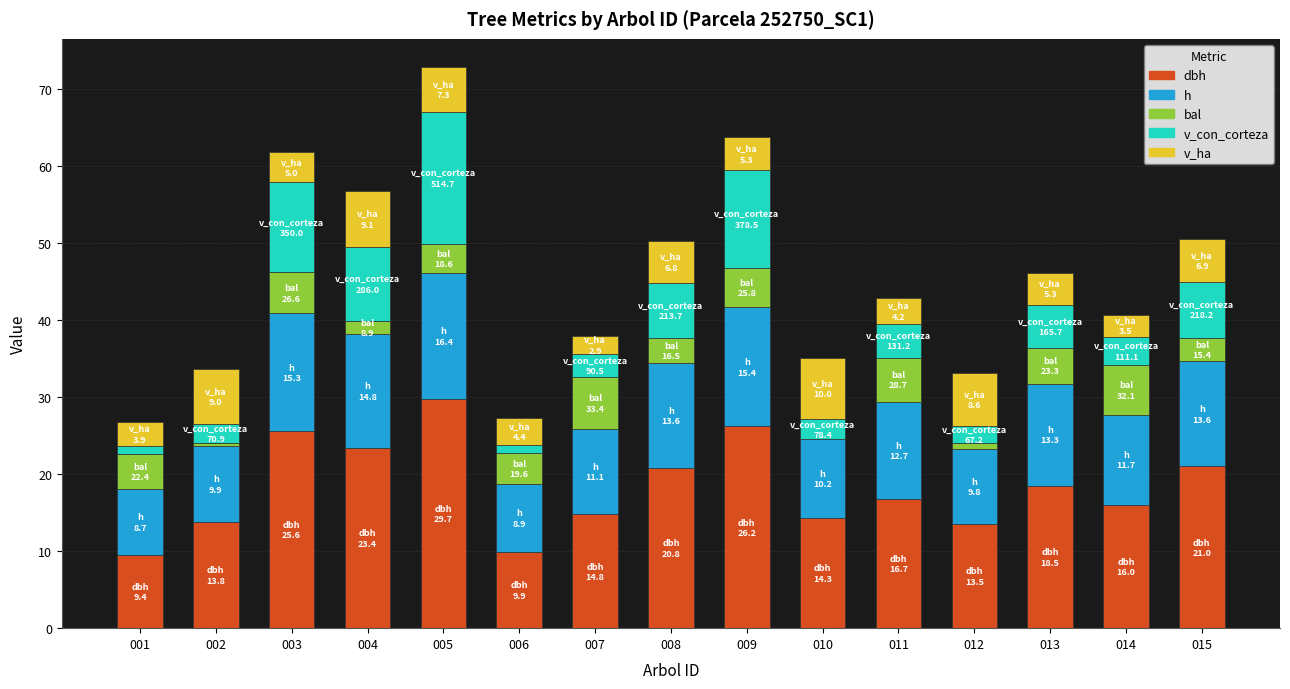

At which category is the sum across all series the highest?

005